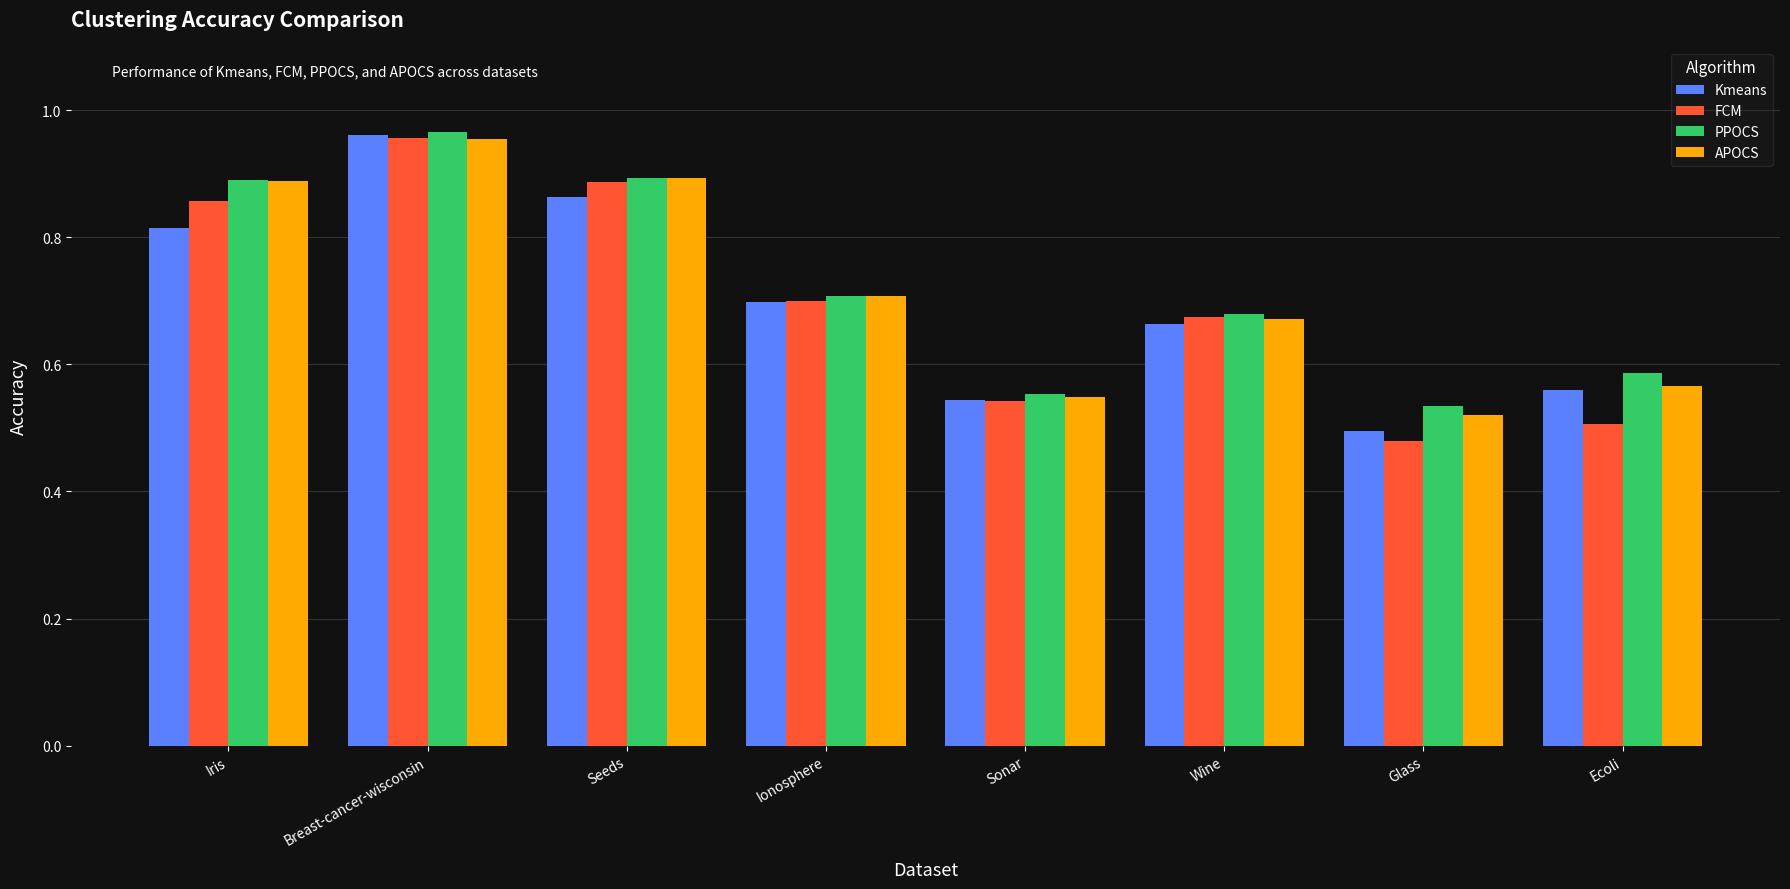

True or false: FCM has a value of 1.2 at Iris.

False